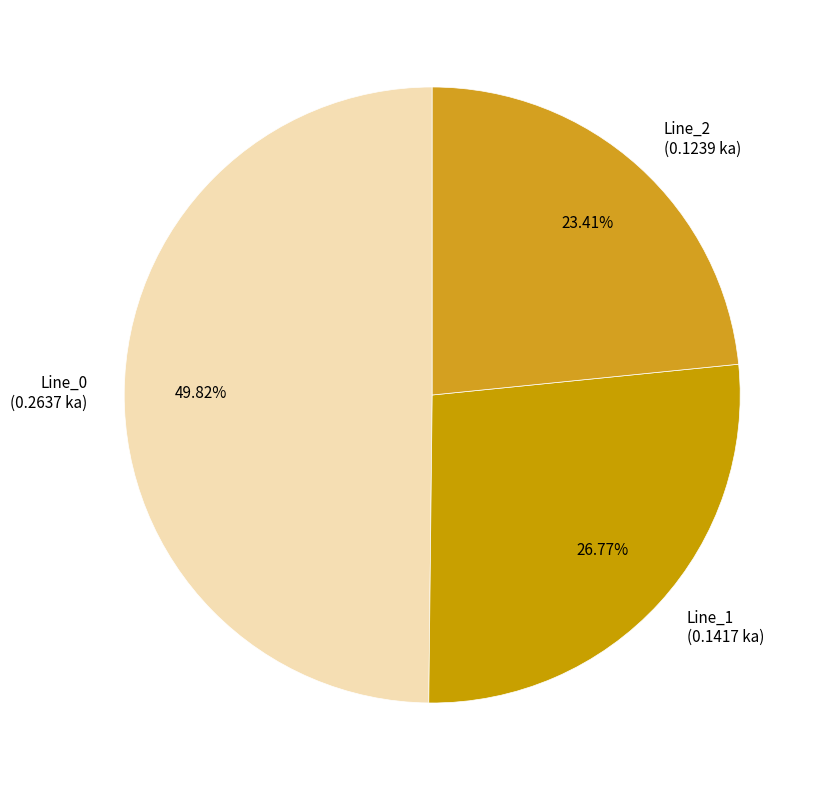

To the nearest percent, what is the difference between the largest and smallest slice percentages?

26%